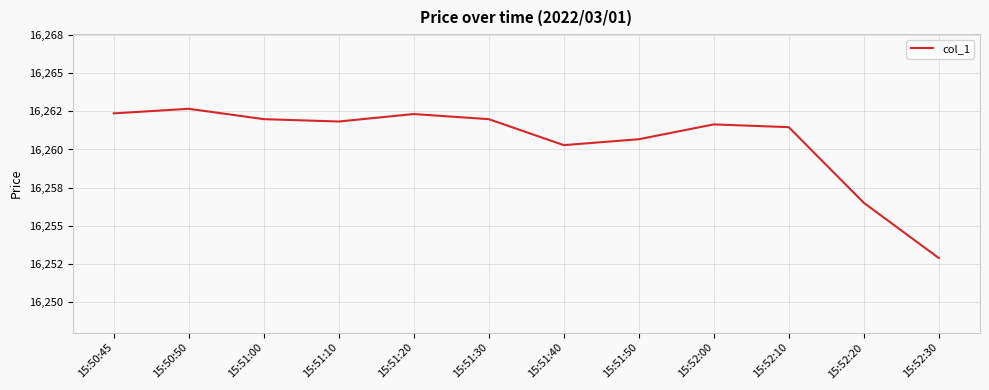

Is this an area chart (filled region under the line)?

No